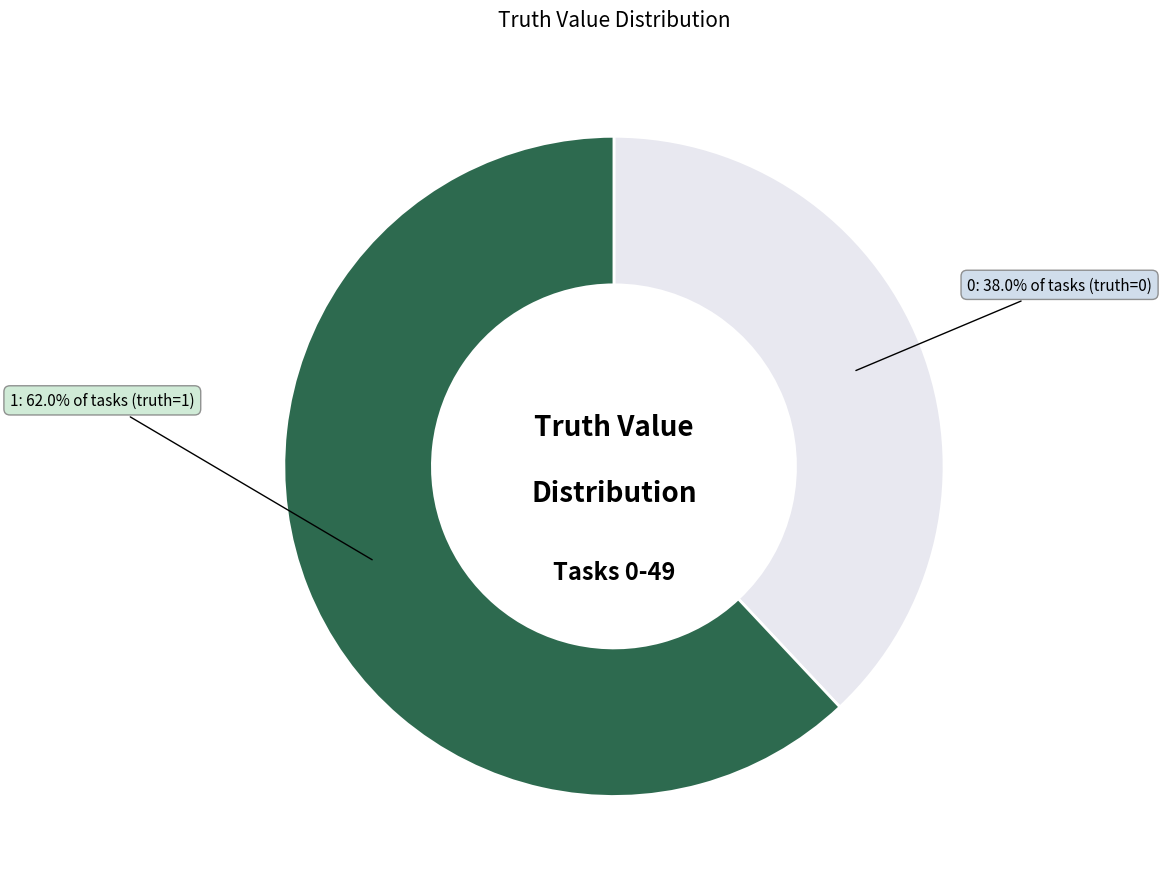

What percentage is NOT represented by 1?

38.0%